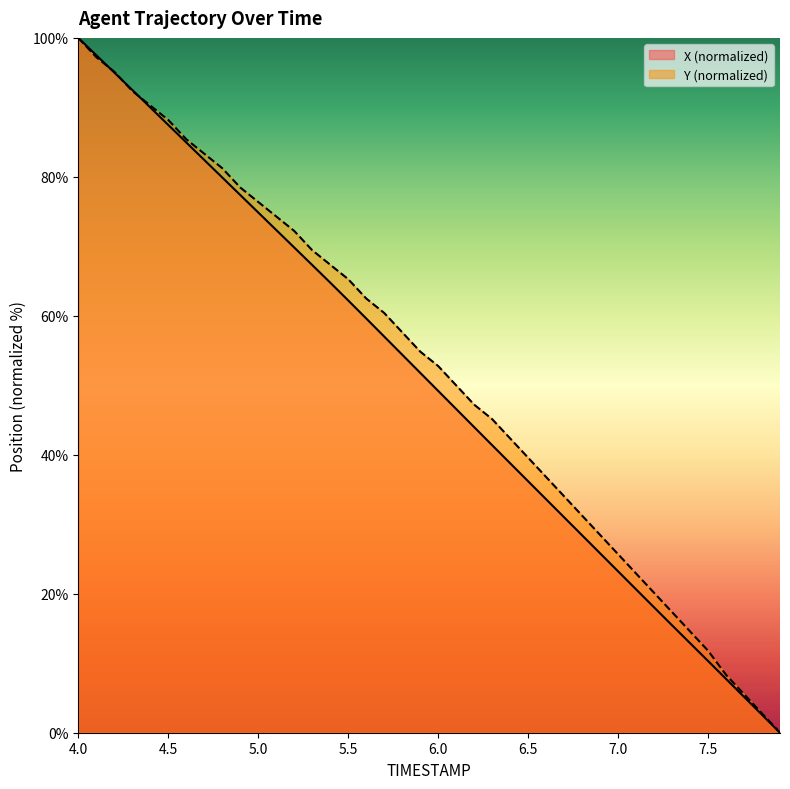

Which category has the lowest value across all series?

7.9